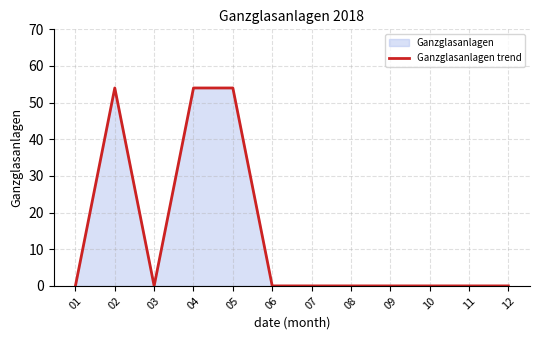

List the labels in order of value, largest first.

02, 04, 05, 01, 03, 06, 07, 08, 09, 10, 11, 12